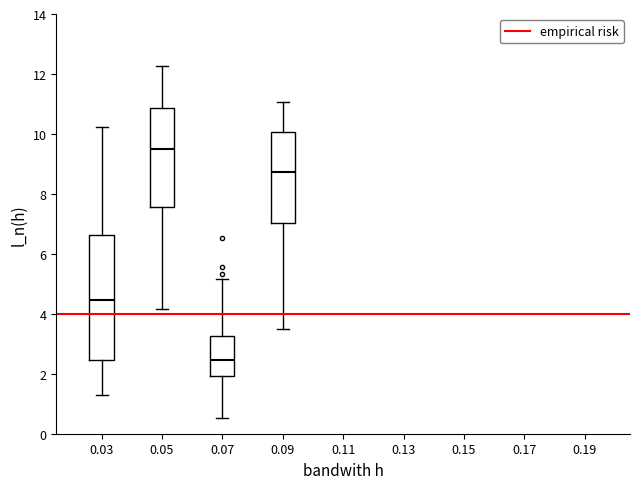

Reading left to right, read every box against the y-axis: the position of its median line, the range the box covers, and the ends of its whiskers. The values are not printed on the chart, so give them approximately, as read against the axis.

0.03: median 4.4, box 2.4 to 6.6, whiskers 1.2 to 10.2
0.05: median 9.6, box 7.6 to 10.8, whiskers 4.2 to 12.2
0.07: median 2.4, box 2.0 to 3.2, whiskers 0.6 to 5.2
0.09: median 8.8, box 7.0 to 10.0, whiskers 3.6 to 11.0